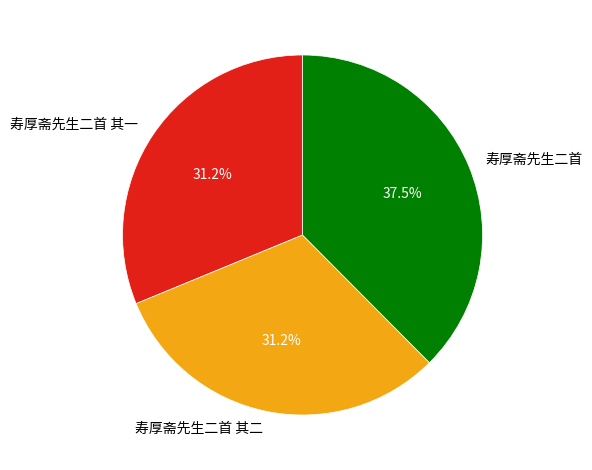

Count the number of slices in the pie.

3